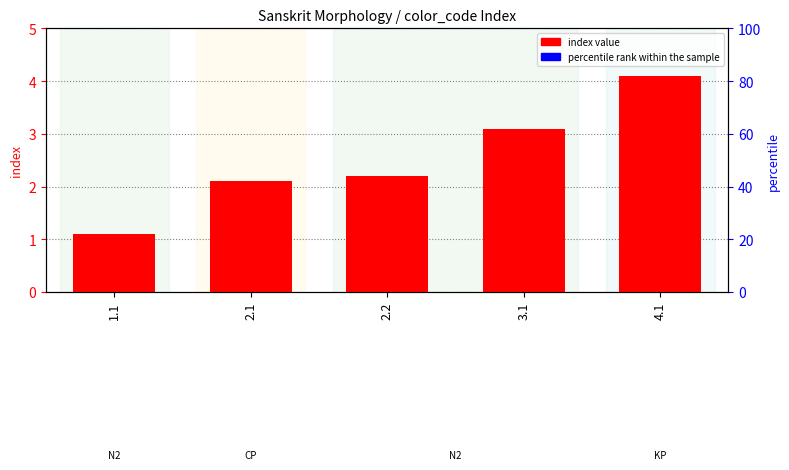

The percentile rank within the sample series shows 0.1 at 3.1. True or false?

False